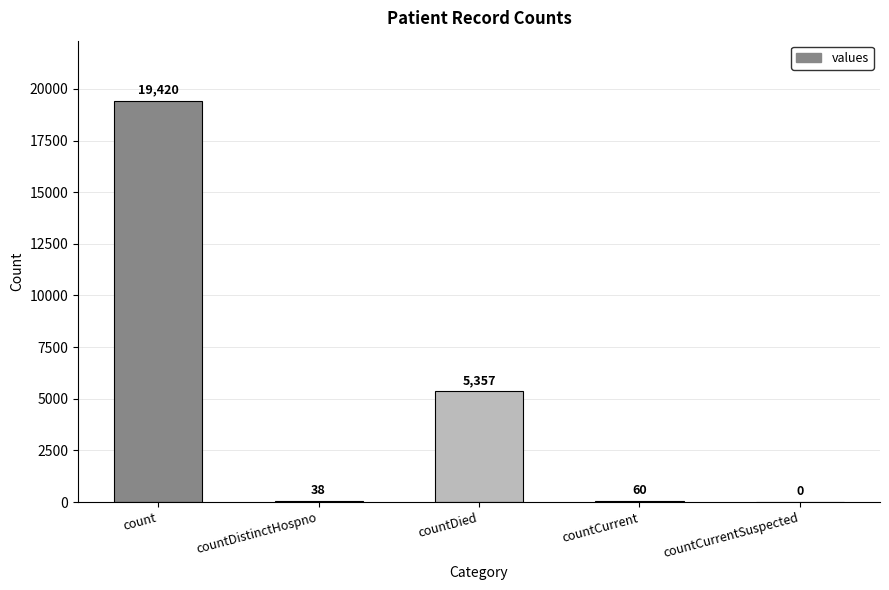

What is the sum of all values?

24875